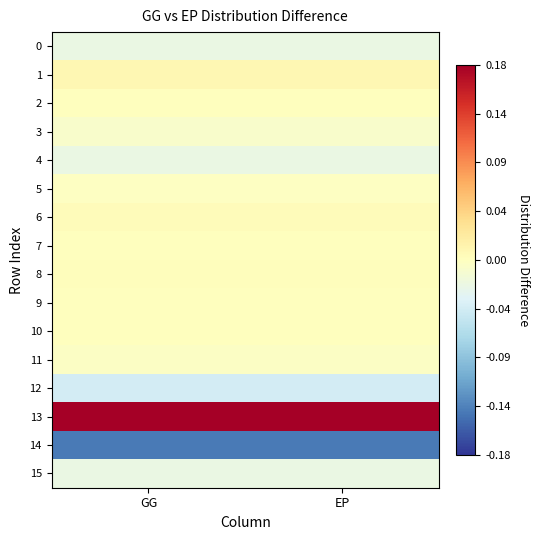

What is the total value across all series at EP?

-0.1